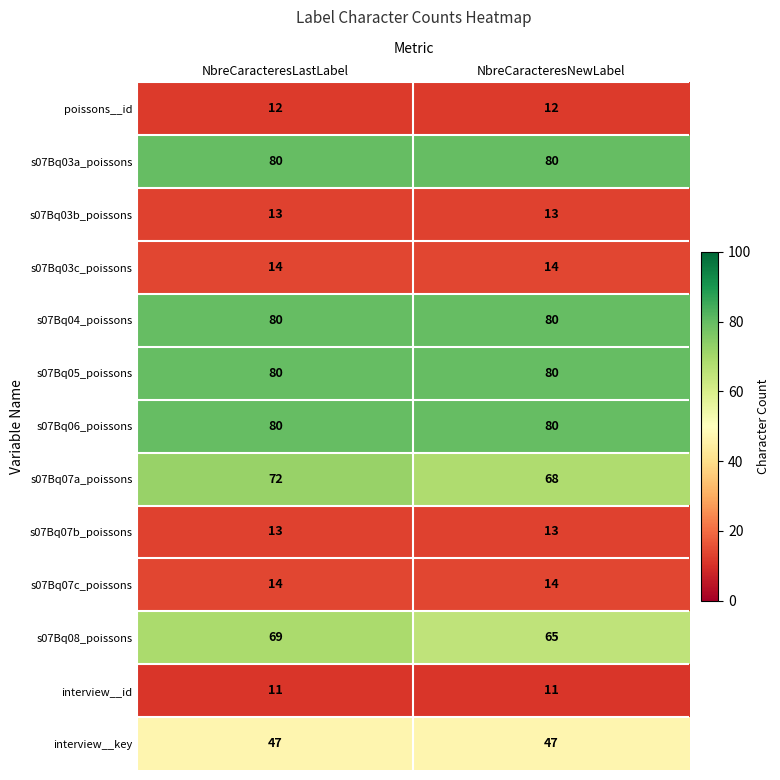

Reading left to right, extract all data points from this chart.

poissons__id: NbreCaracteresLastLabel=12	NbreCaracteresNewLabel=12
s07Bq03a_poissons: NbreCaracteresLastLabel=80	NbreCaracteresNewLabel=80
s07Bq03b_poissons: NbreCaracteresLastLabel=13	NbreCaracteresNewLabel=13
s07Bq03c_poissons: NbreCaracteresLastLabel=14	NbreCaracteresNewLabel=14
s07Bq04_poissons: NbreCaracteresLastLabel=80	NbreCaracteresNewLabel=80
s07Bq05_poissons: NbreCaracteresLastLabel=80	NbreCaracteresNewLabel=80
s07Bq06_poissons: NbreCaracteresLastLabel=80	NbreCaracteresNewLabel=80
s07Bq07a_poissons: NbreCaracteresLastLabel=72	NbreCaracteresNewLabel=68
s07Bq07b_poissons: NbreCaracteresLastLabel=13	NbreCaracteresNewLabel=13
s07Bq07c_poissons: NbreCaracteresLastLabel=14	NbreCaracteresNewLabel=14
s07Bq08_poissons: NbreCaracteresLastLabel=69	NbreCaracteresNewLabel=65
interview__id: NbreCaracteresLastLabel=11	NbreCaracteresNewLabel=11
interview__key: NbreCaracteresLastLabel=47	NbreCaracteresNewLabel=47